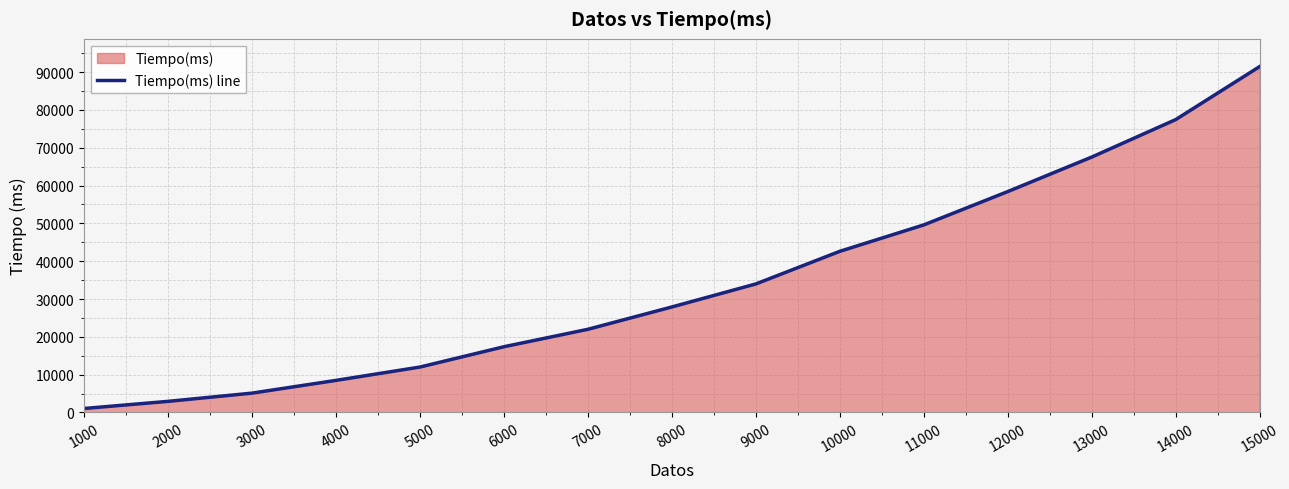

What is the sum of the values at 1000 and 2000?

3977